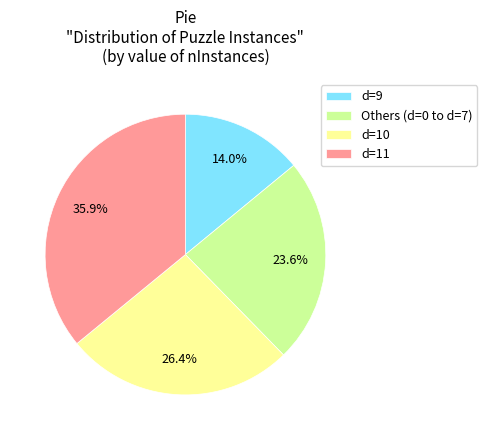

Which has a higher value, d=10 or Others (d=0 to d=7)?

d=10